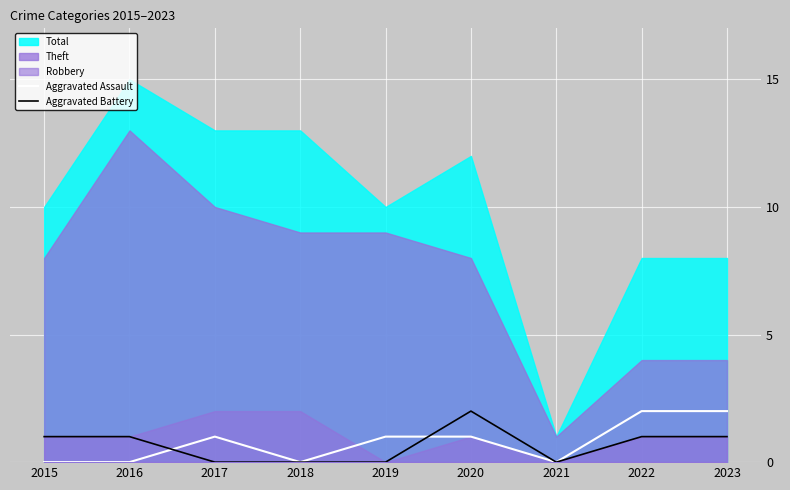

True or false: Aggravated Battery has a value of 1 at 2022.

True